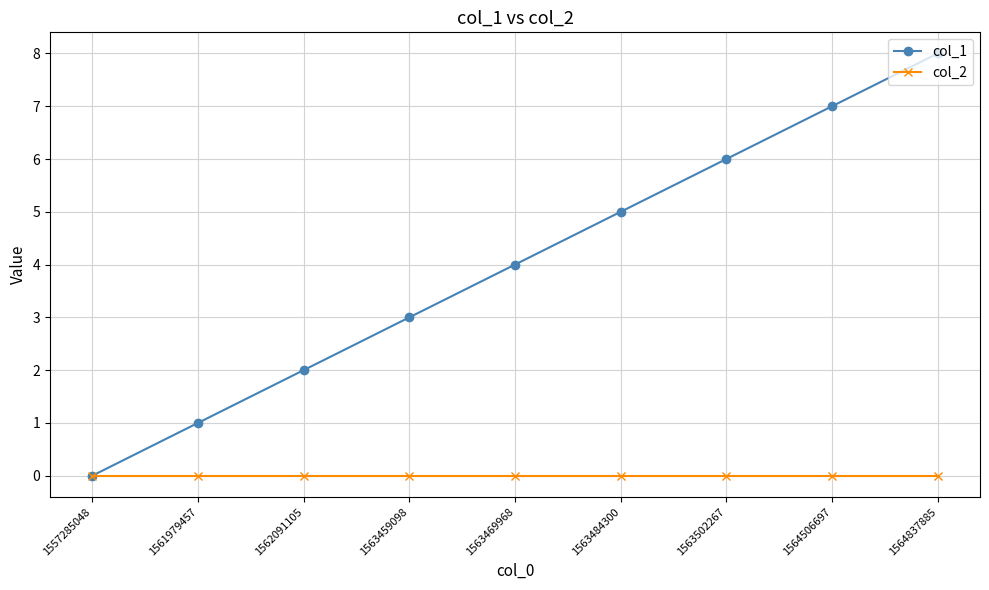

Rank the series at 1563469968 from highest to lowest value.

col_1, col_2